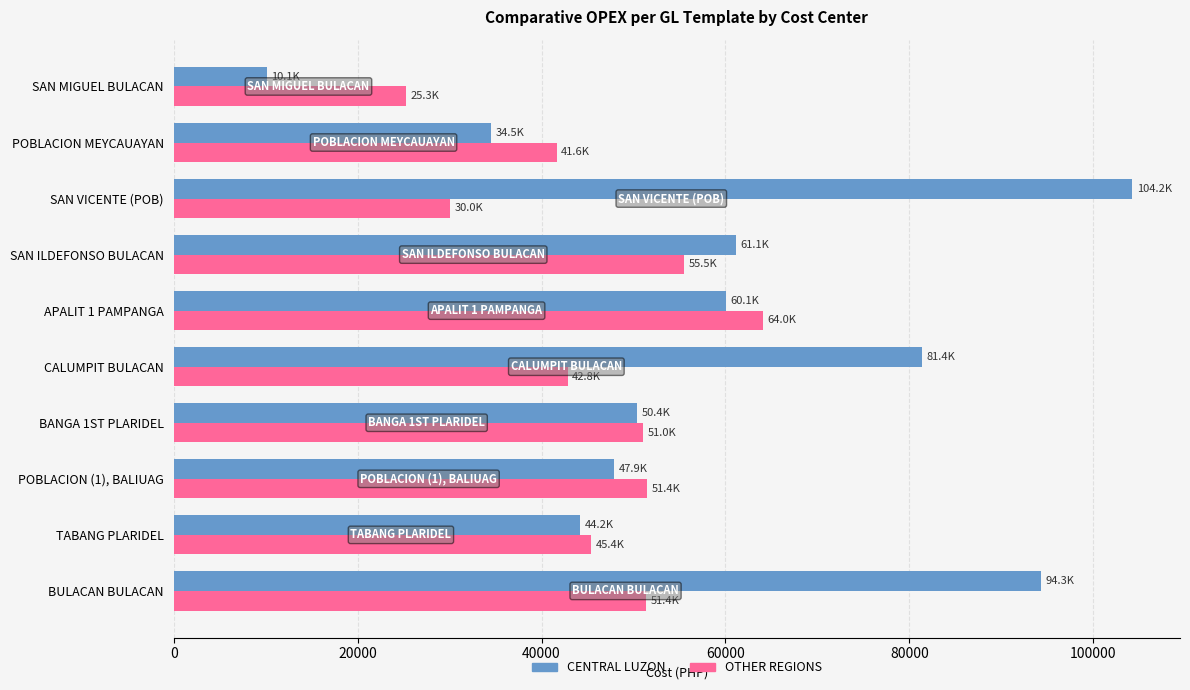

What is the spread (max minus min) of values at BULACAN BULACAN?

42867.7